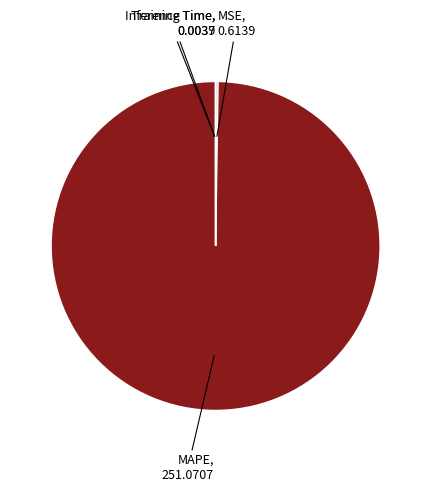

Does any single category account for the majority?

Yes